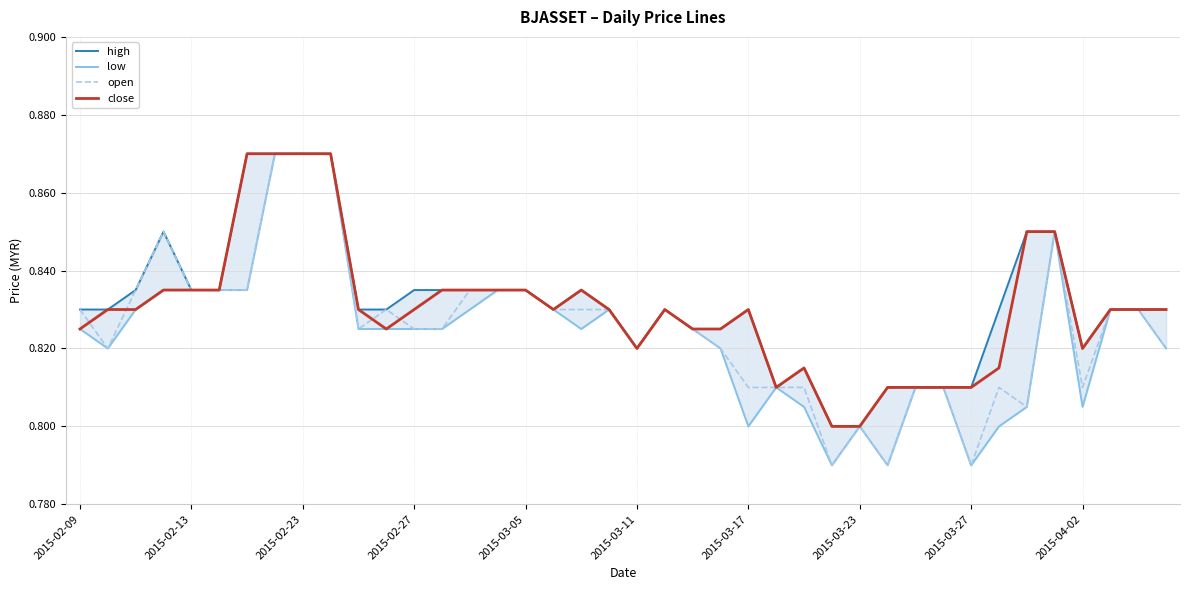

Which has a higher value, 13 or 26?

13